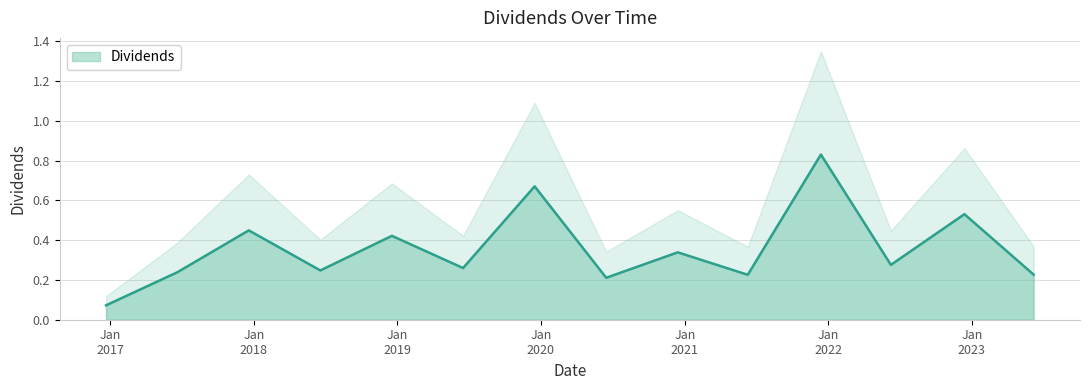

What is the average value?

0.4